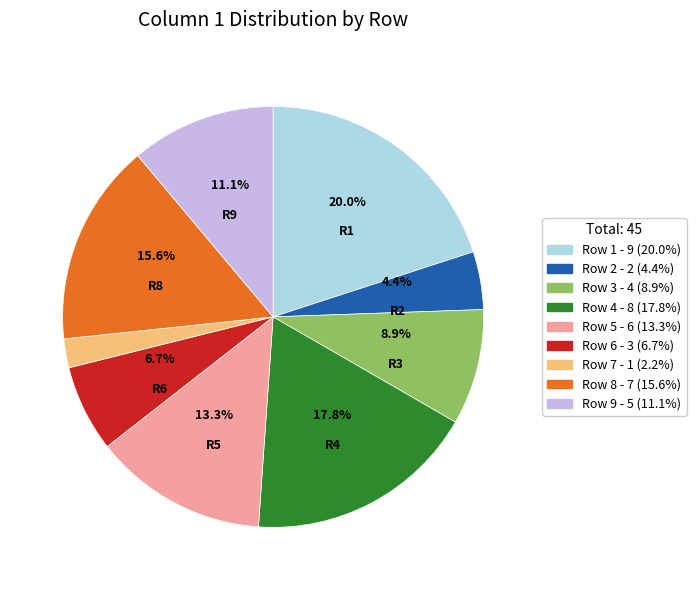

Which has a higher value, Row 4 or Row 6?

Row 4